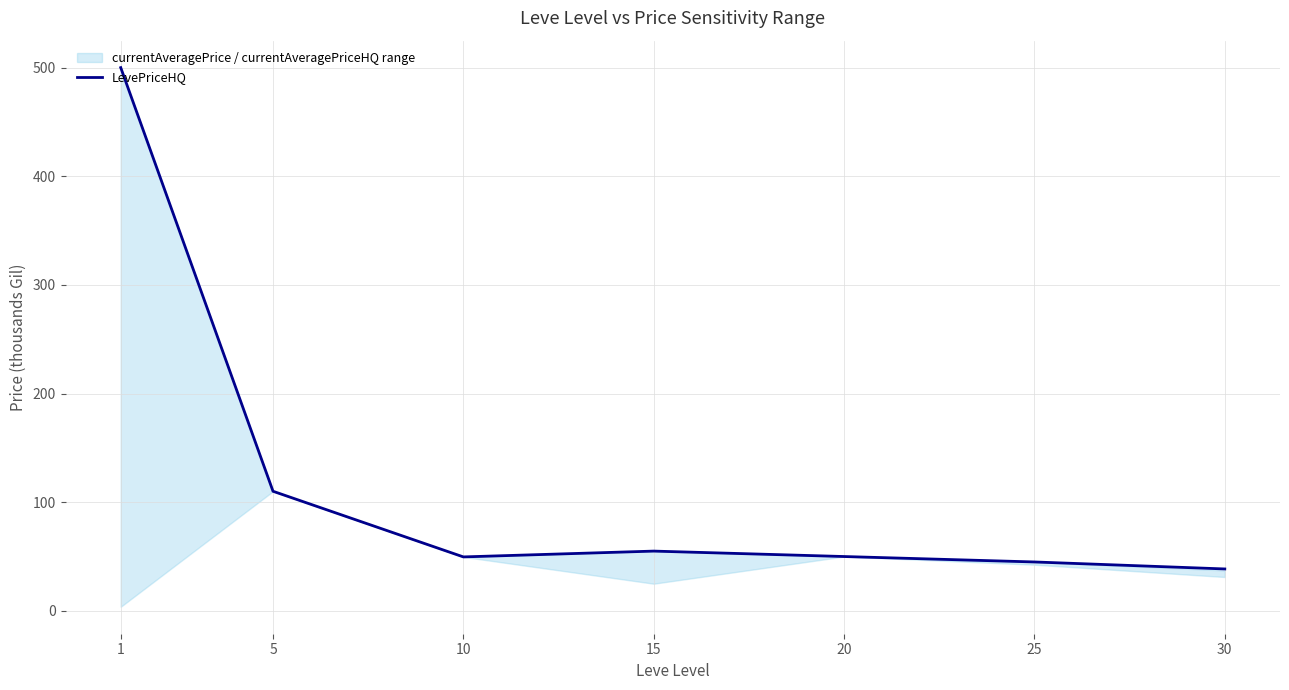

What is the maximum value shown in the chart?

500.0